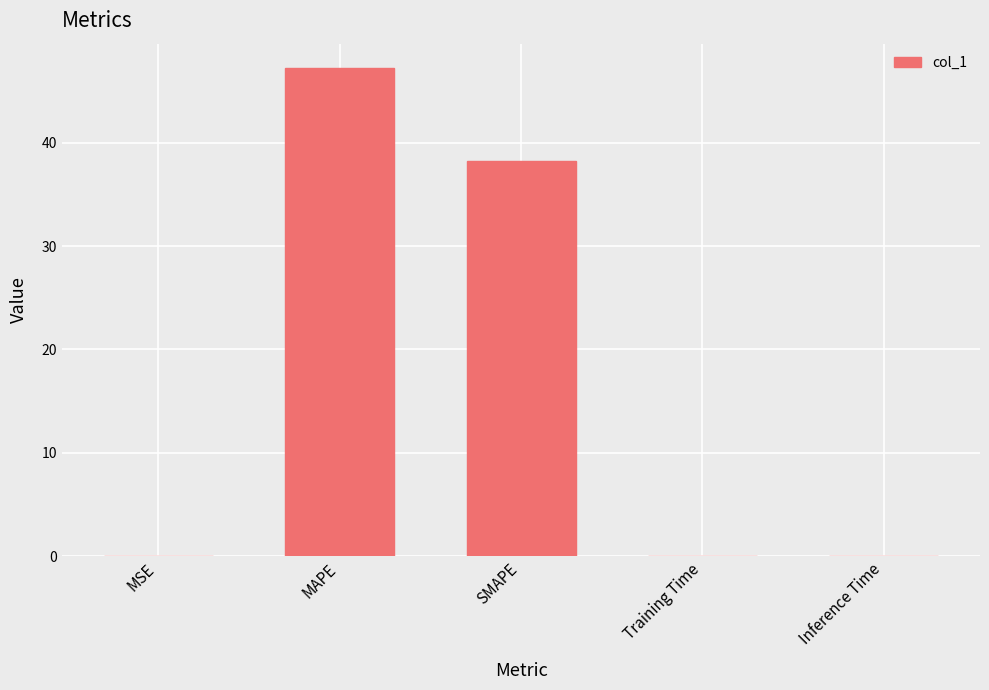

Which category has the highest value across all series?

MAPE